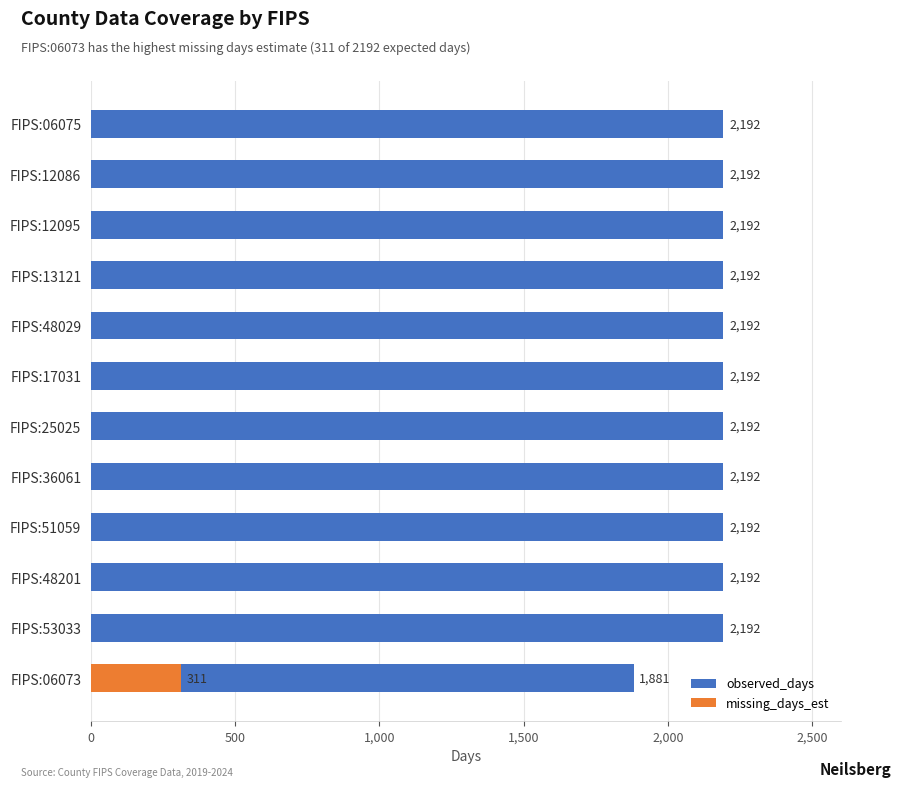

Which series has the largest total across all categories?

observed_days